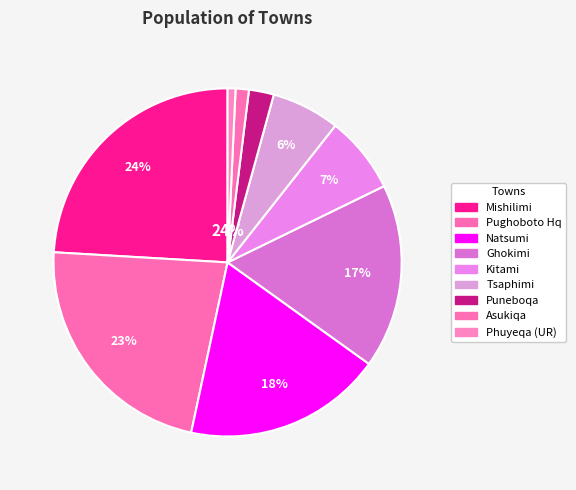

Approximately how many times larger is the value at Puneboqa compared to Tsaphimi?

0.4